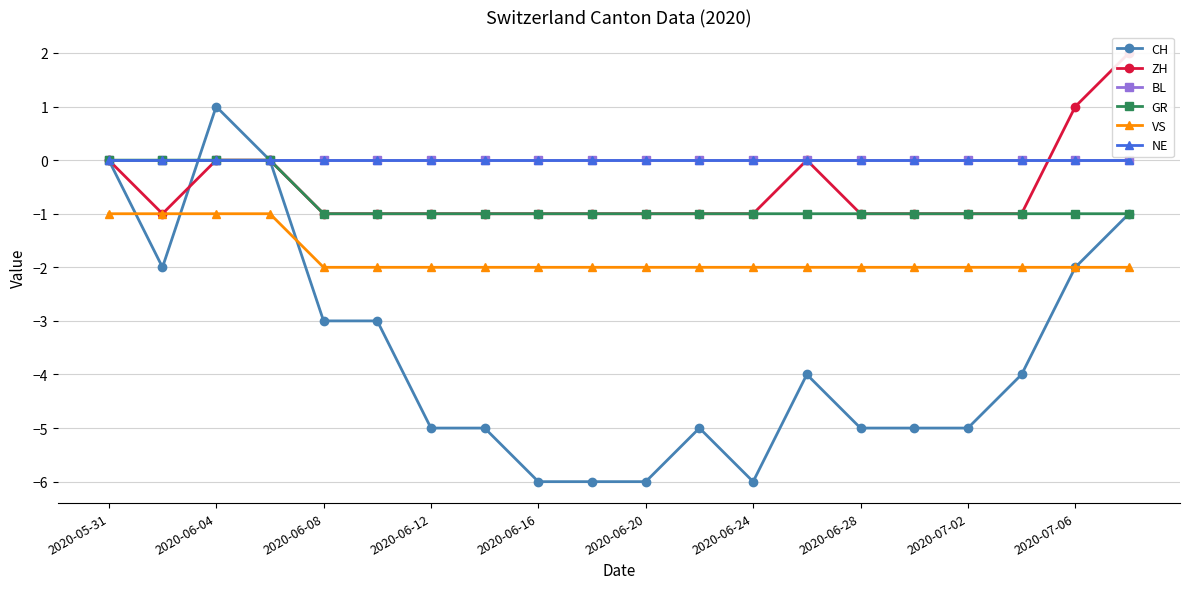

True or false: CH has a value of -2 at 2020-06-20.

False